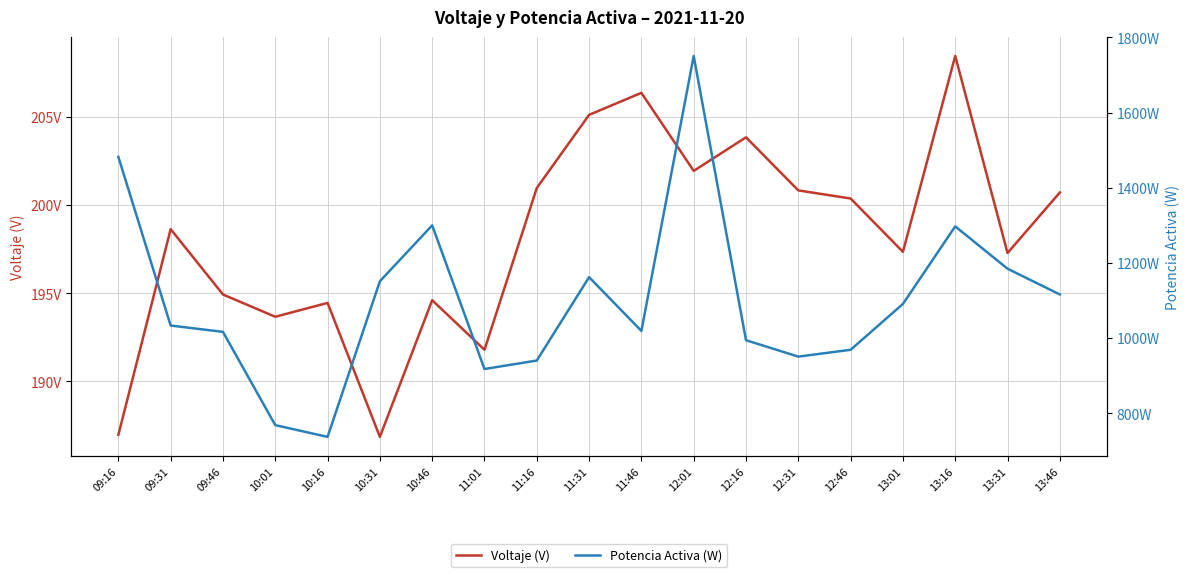

What is the label of the 1st point from the left?

09:16